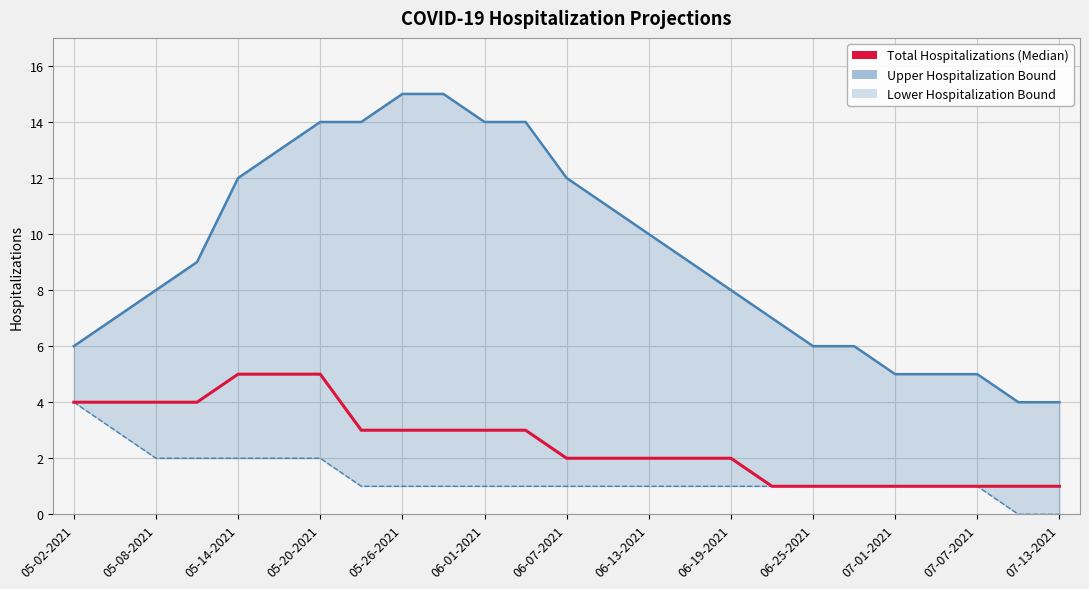

What is the approximate value of Total Hospitalizations (Median) at 07-01-2021?

1